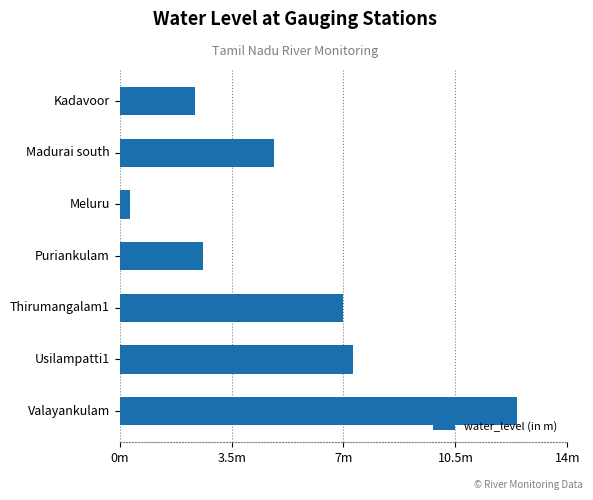

List the labels in order of value, largest first.

Valayankulam, Usilampatti1, Thirumangalam1, Madurai south, Puriankulam, Kadavoor, Meluru